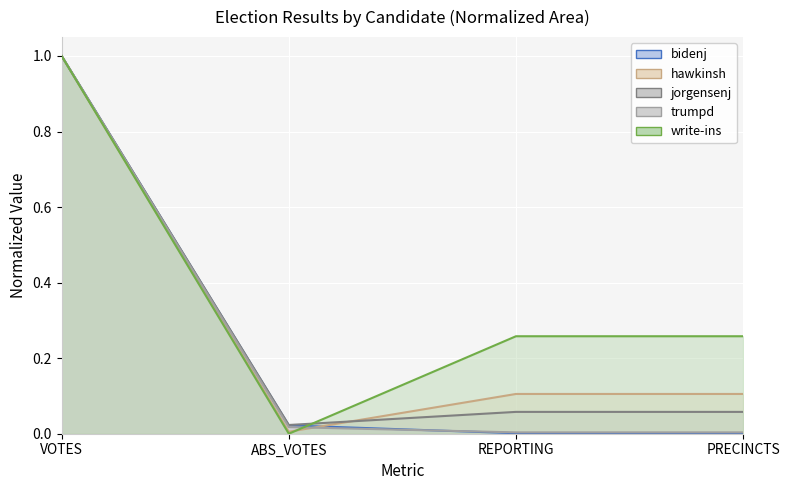

At which category is the sum across all series the highest?

VOTES